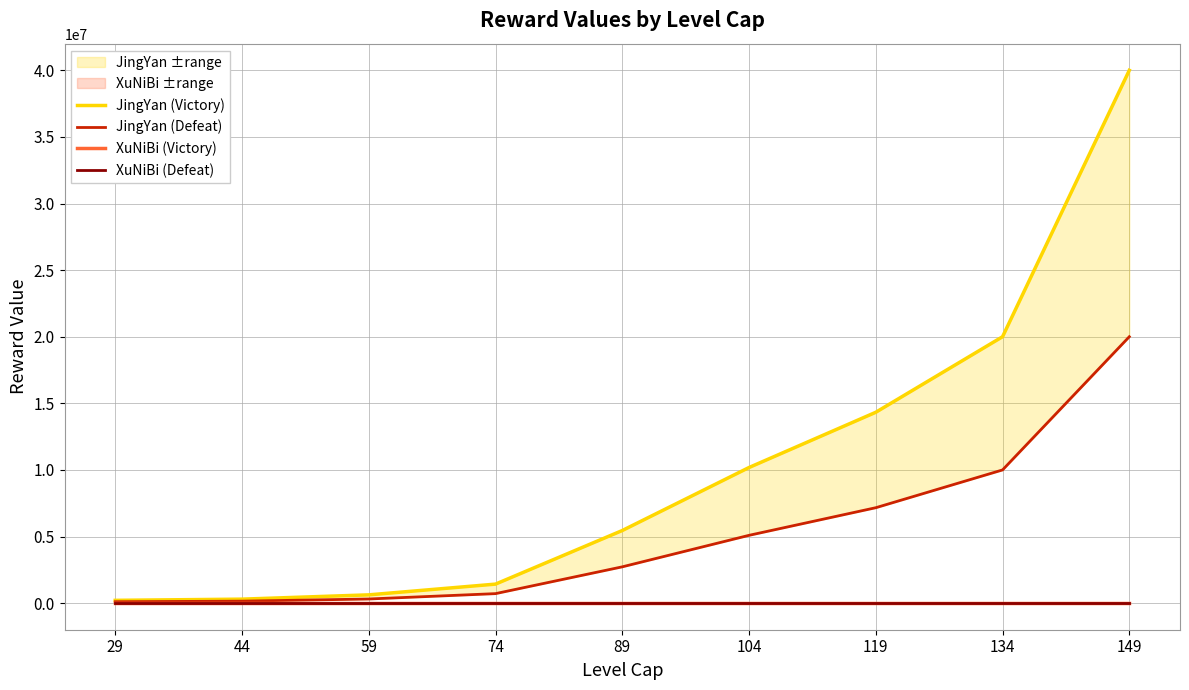

The XuNiBi (Victory) series shows 10000 at 119. True or false?

True